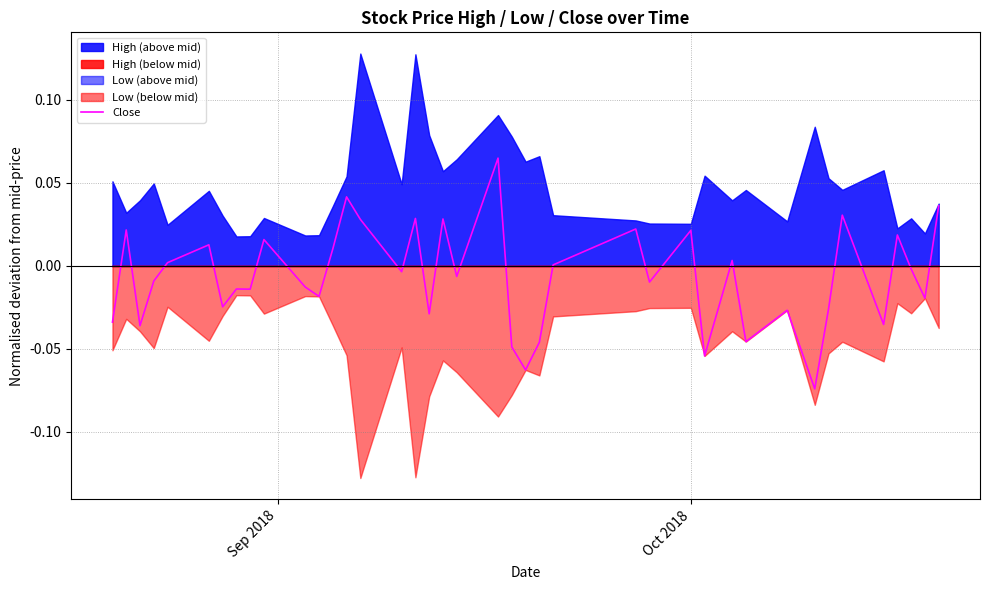

What position from the left is 20?

21